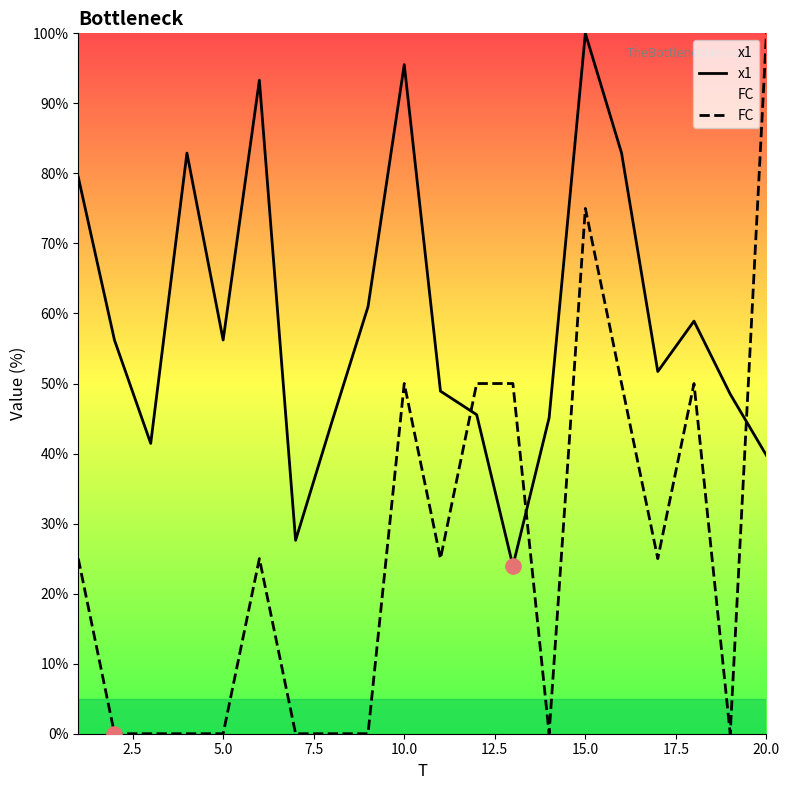

What are all the series names shown in the legend?

x1, FC